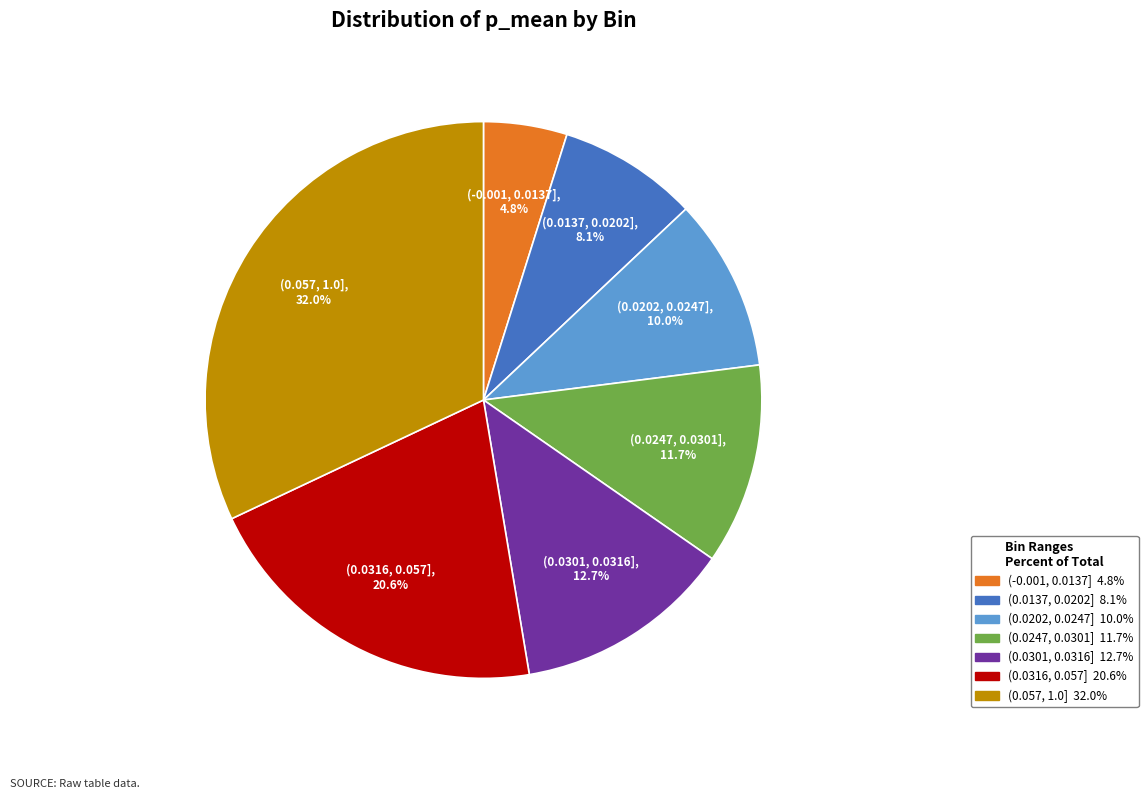

Is there a majority slice in this chart?

No